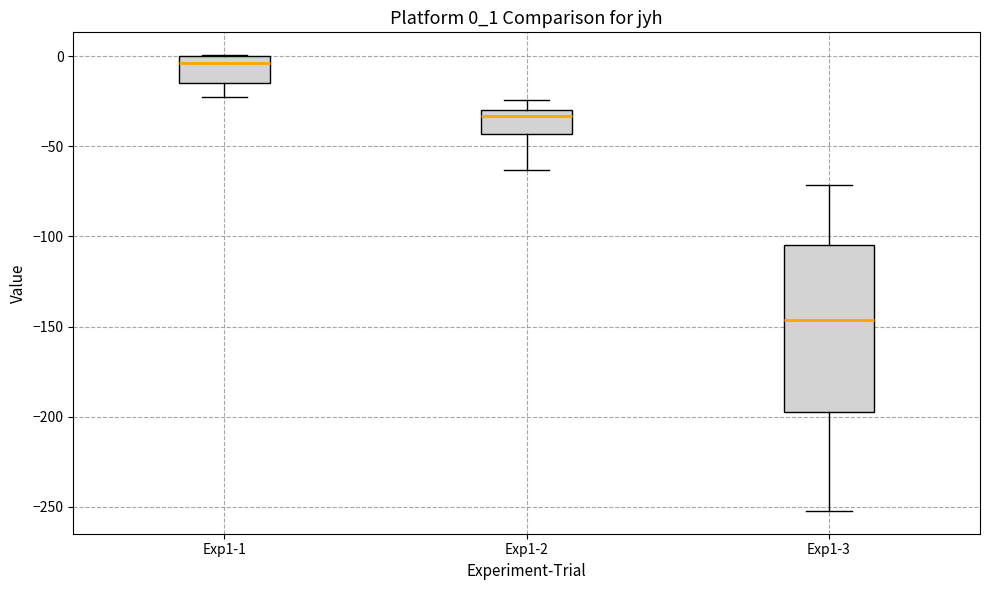

Where does the lower whisker of the box for Exp1-1 end on the y-axis? The values are not printed on the chart, so give them approximately, as read against the axis.

-20